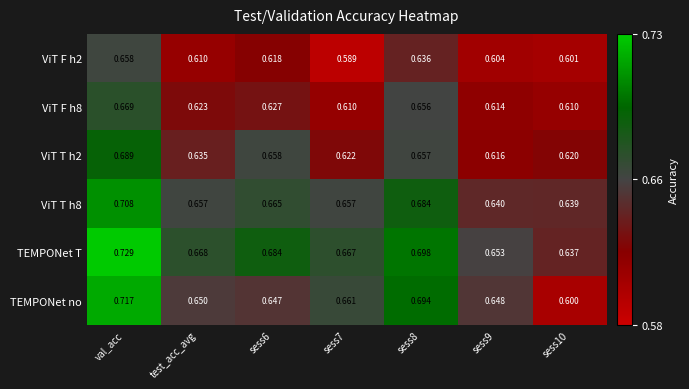

Which series has the largest range (max minus min)?

TEMPONet no